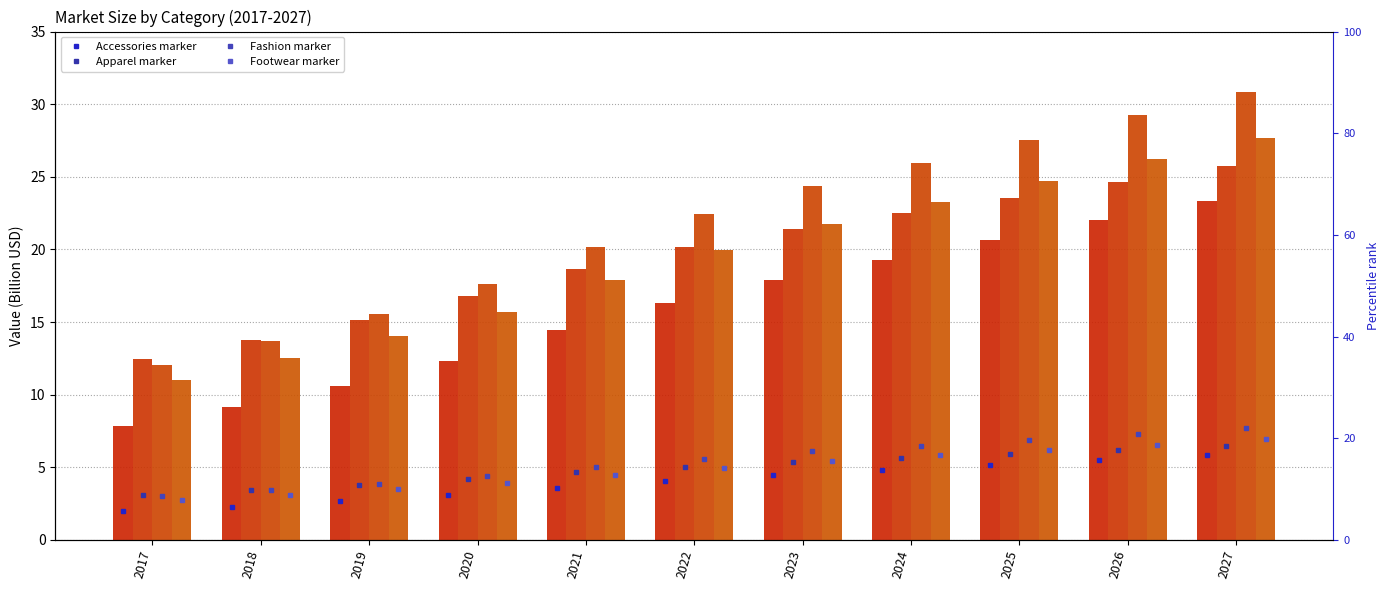

Reading right to left, what are all the values shown in this chart?

Accessories: 2027=5.8	2026=5.5	2025=5.2	2024=4.8	2023=4.5	2022=4.1	2021=3.6	2020=3.1	2019=2.6	2018=2.3	2017=2.0
Apparel: 2027=6.4	2026=6.2	2025=5.9	2024=5.6	2023=5.4	2022=5.0	2021=4.7	2020=4.2	2019=3.8	2018=3.4	2017=3.1
Fashion: 2027=7.7	2026=7.3	2025=6.9	2024=6.5	2023=6.1	2022=5.6	2021=5.0	2020=4.4	2019=3.9	2018=3.4	2017=3.0
Footwear: 2027=6.9	2026=6.6	2025=6.2	2024=5.8	2023=5.4	2022=5.0	2021=4.5	2020=3.9	2019=3.5	2018=3.1	2017=2.7